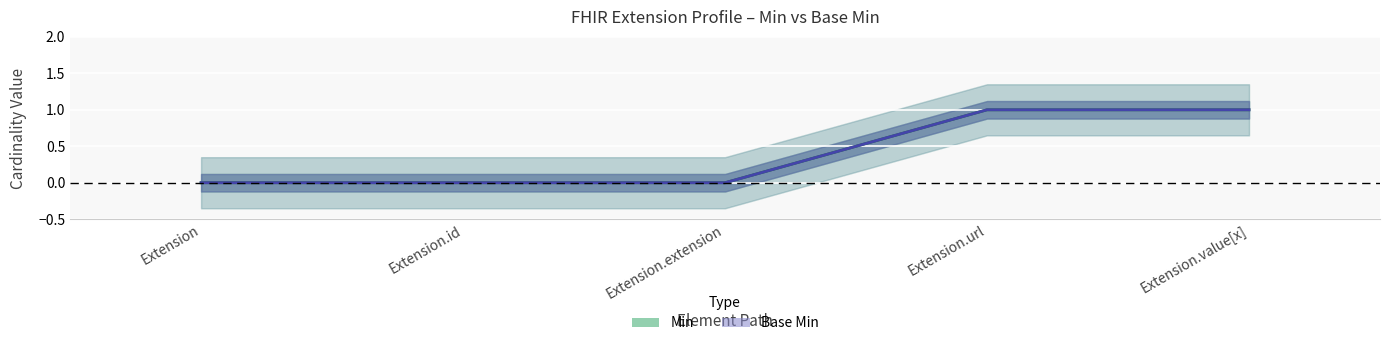

At how many categories does at least one series exceed 0?

2